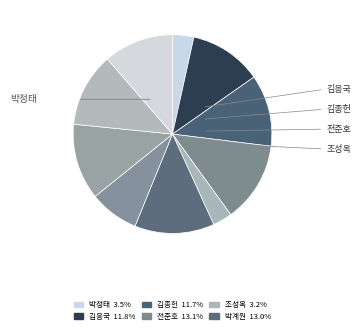

Which slice is the smallest?

조성옥